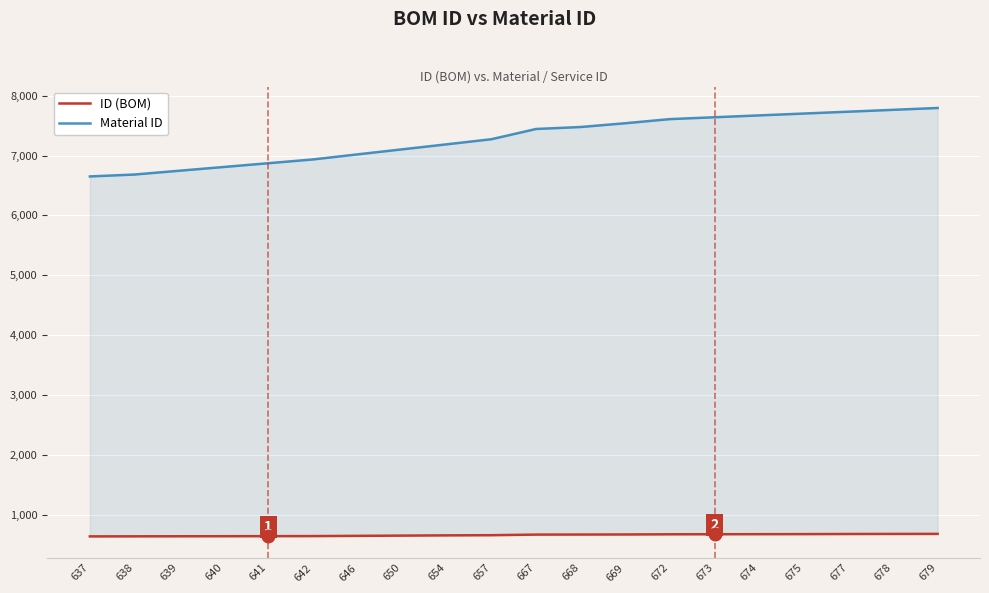

Is the value of ID (BOM) at 650 greater than the value of Material ID at 650?

No